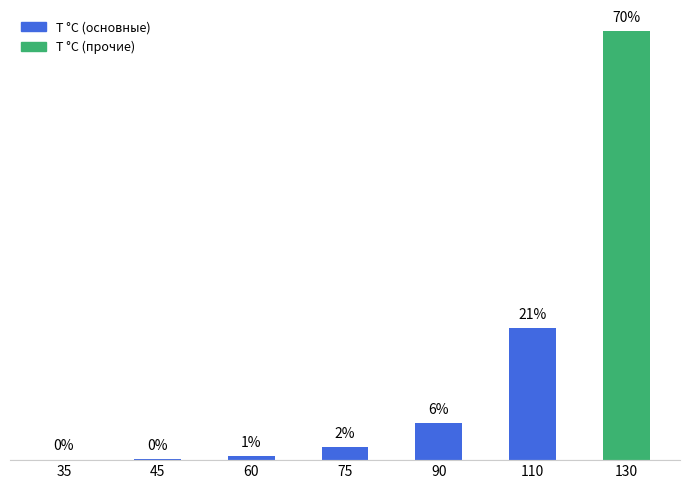

Are the bars horizontal?

No